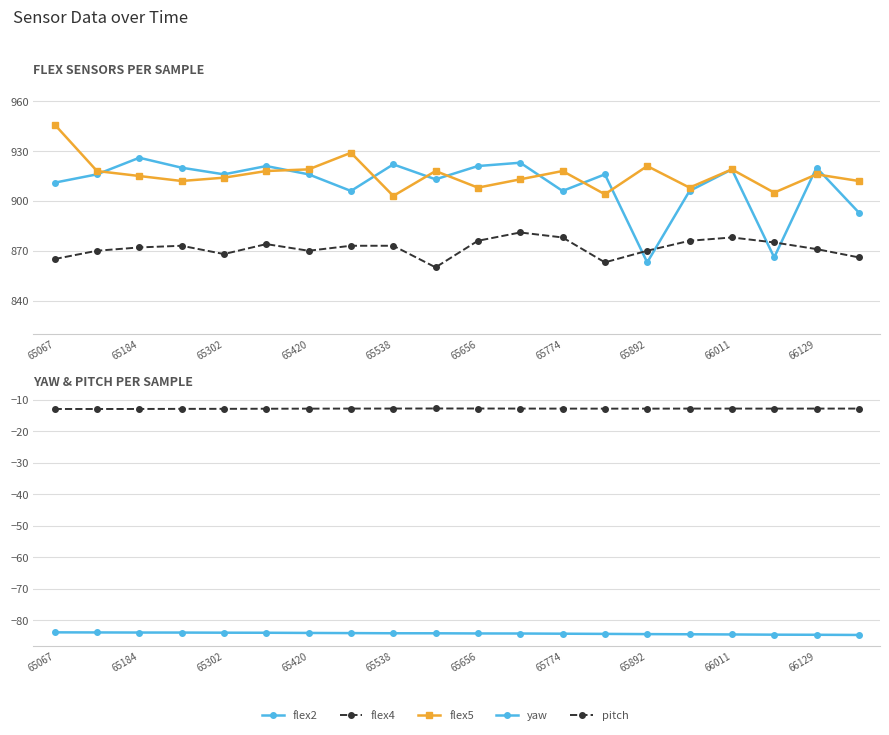

The flex5 series shows 908.0 at 65656. True or false?

True